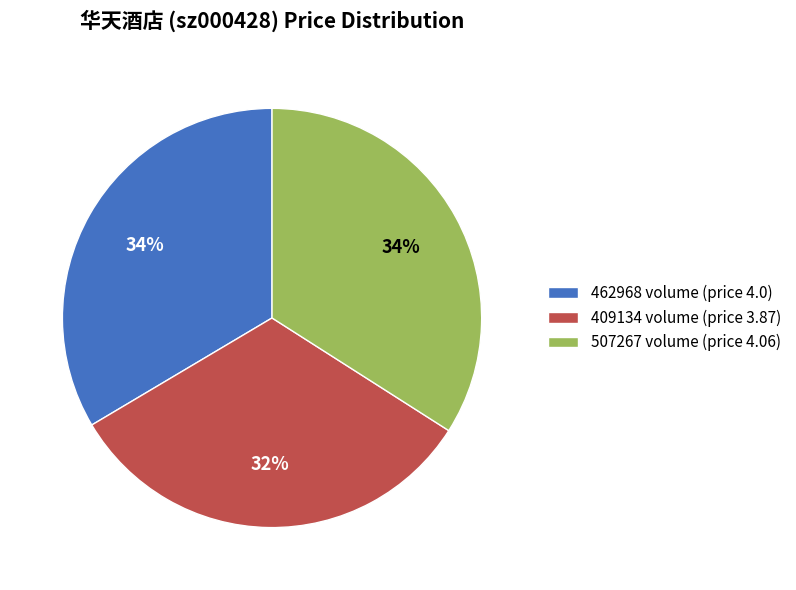

Count the number of slices in the pie.

3